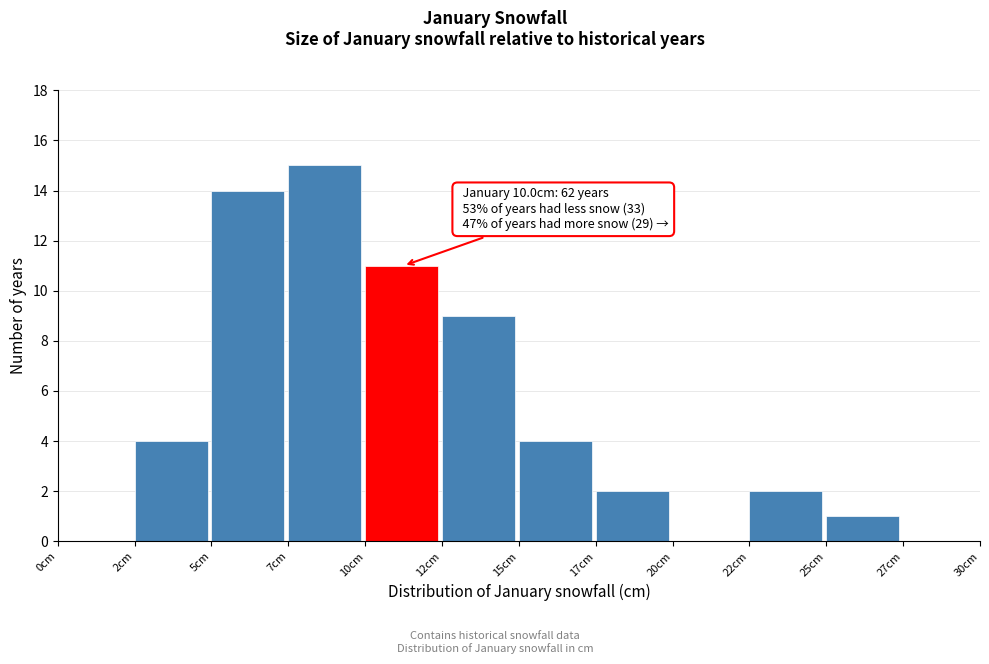

Reading left to right, list all the values displayed in this chart.

0cm=0	2cm=4	5cm=14	7cm=15	10cm=11	12cm=9	15cm=4	17cm=2	20cm=0	22cm=2	25cm=1	27cm=0